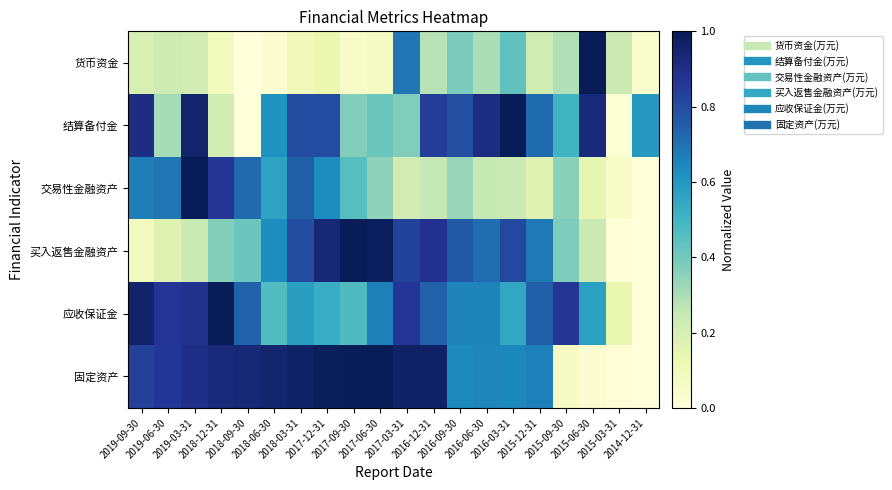

At which category is the sum across all series the highest?

2019-03-31